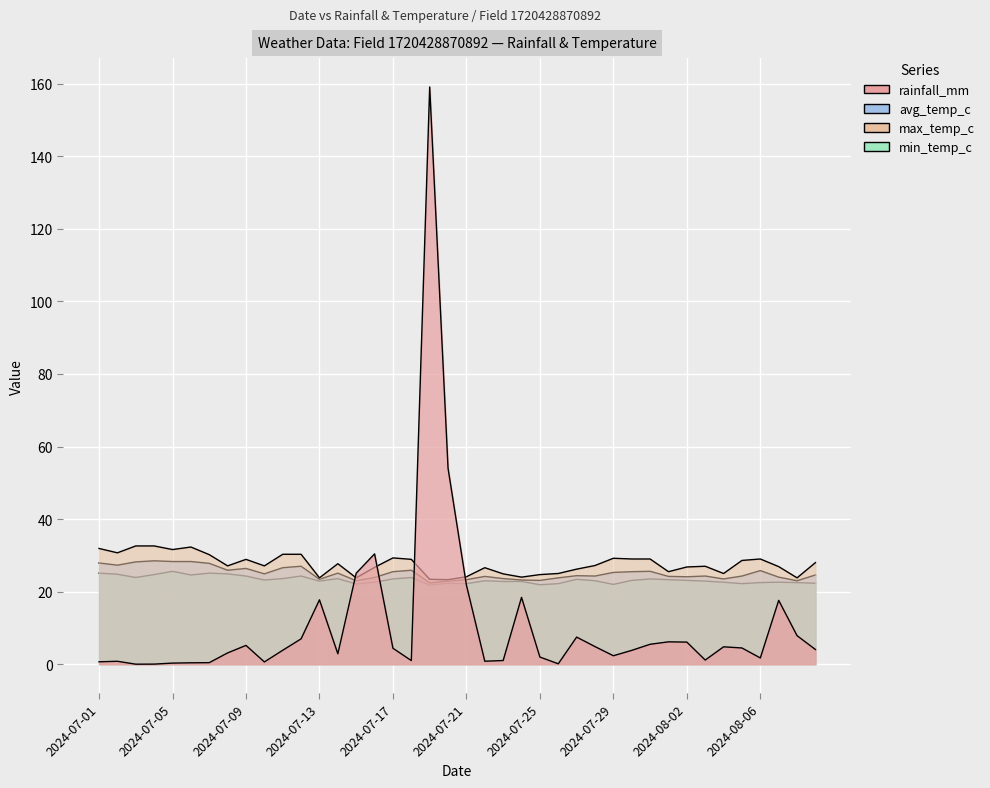

Which series has the widest spread of values?

rainfall_mm